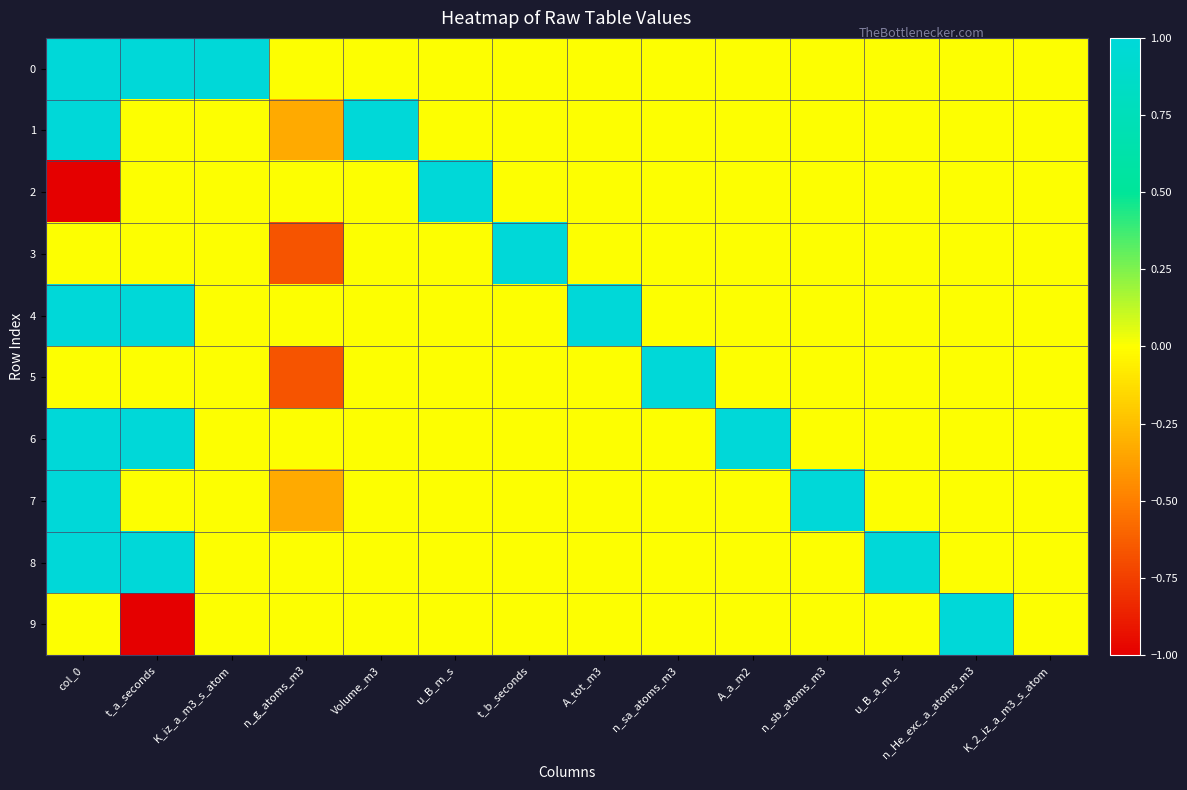

List the series in order of their peak value, highest first.

0, 1, 2, 3, 4, 5, 6, 7, 8, 9